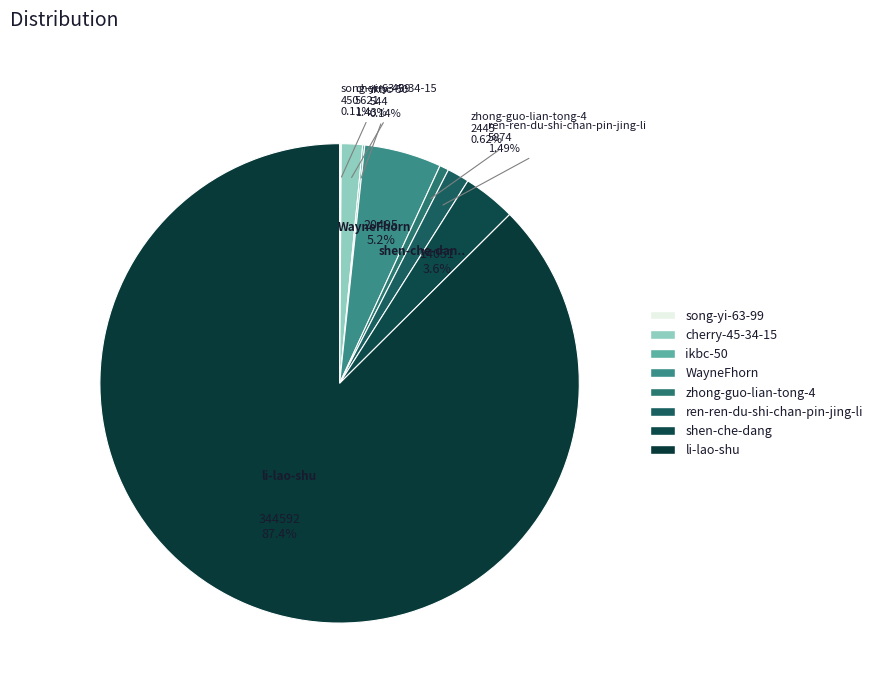

True or false: WayneFhorn accounts for 5% of the total.

True